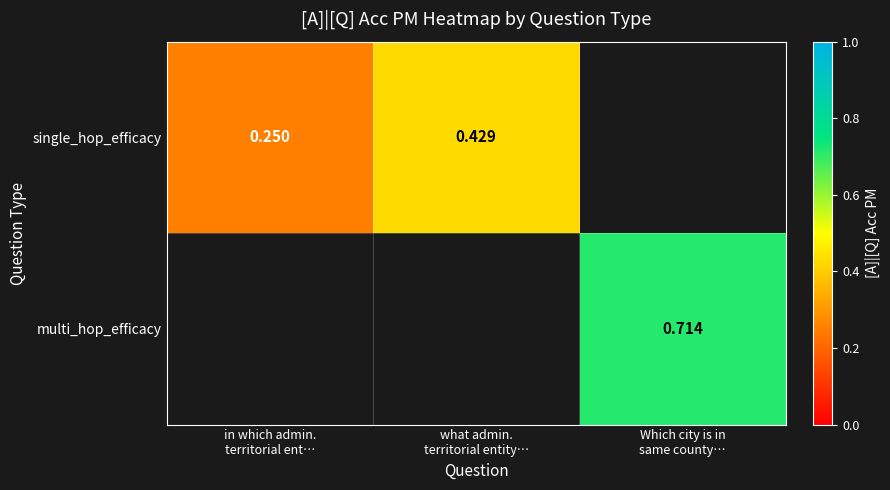

What is the minimum value shown in the chart?

0.2